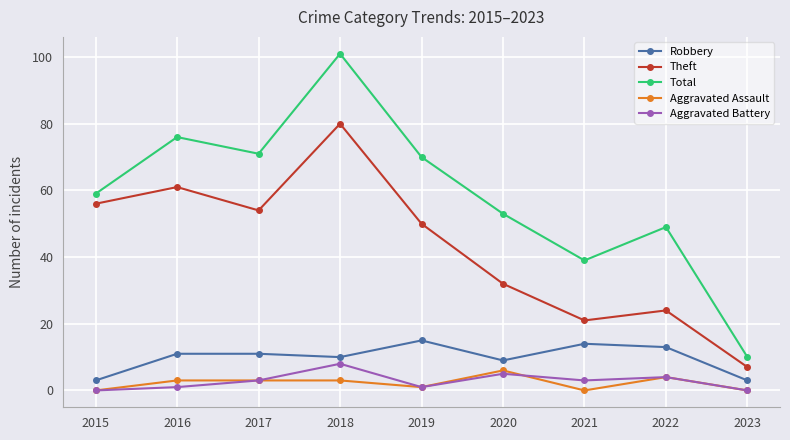

True or false: Total and Robbery intersect in this chart.

False